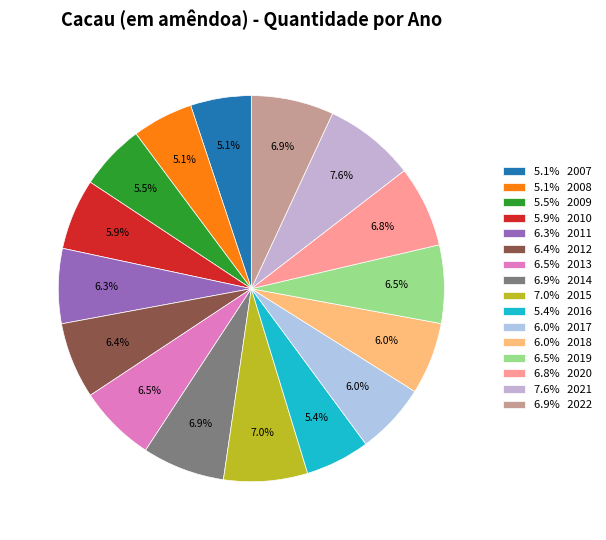

How many segments does this pie chart have?

16